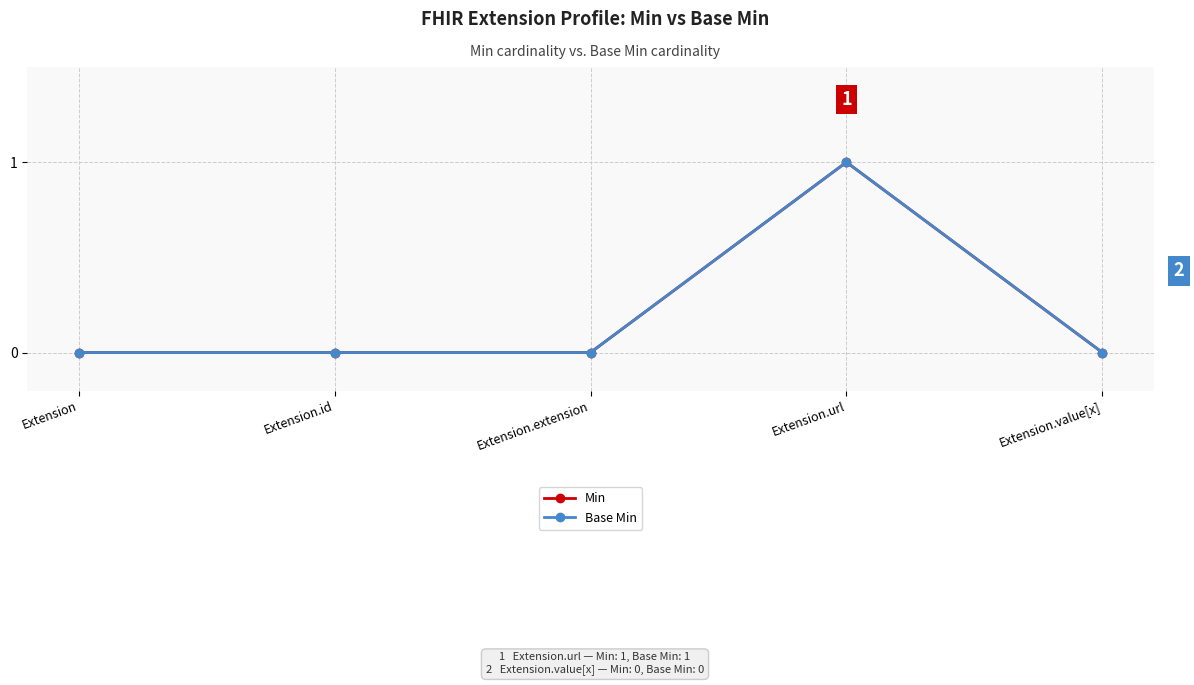

Does the chart have visible grid lines?

Yes